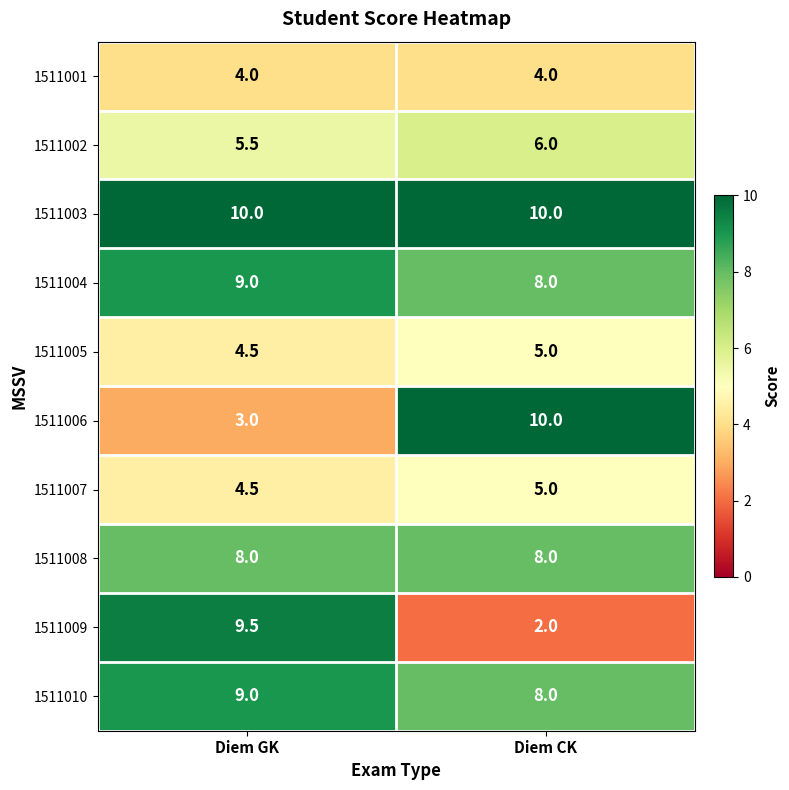

What is the difference between the maximum and minimum values in the 1511009 series?

7.5